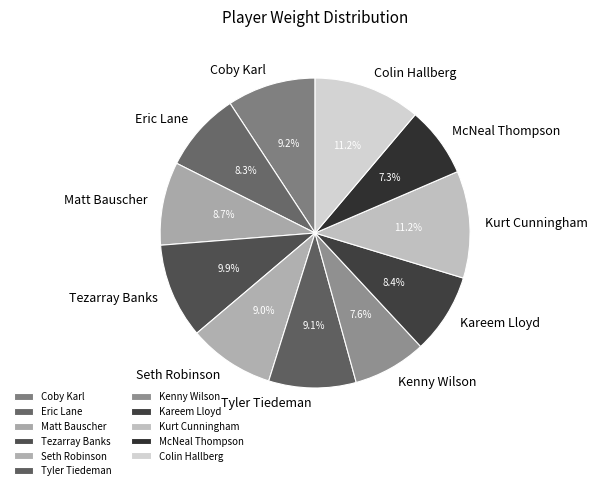

What is the ratio of the value at Colin Hallberg to the value at Kurt Cunningham?

1.0